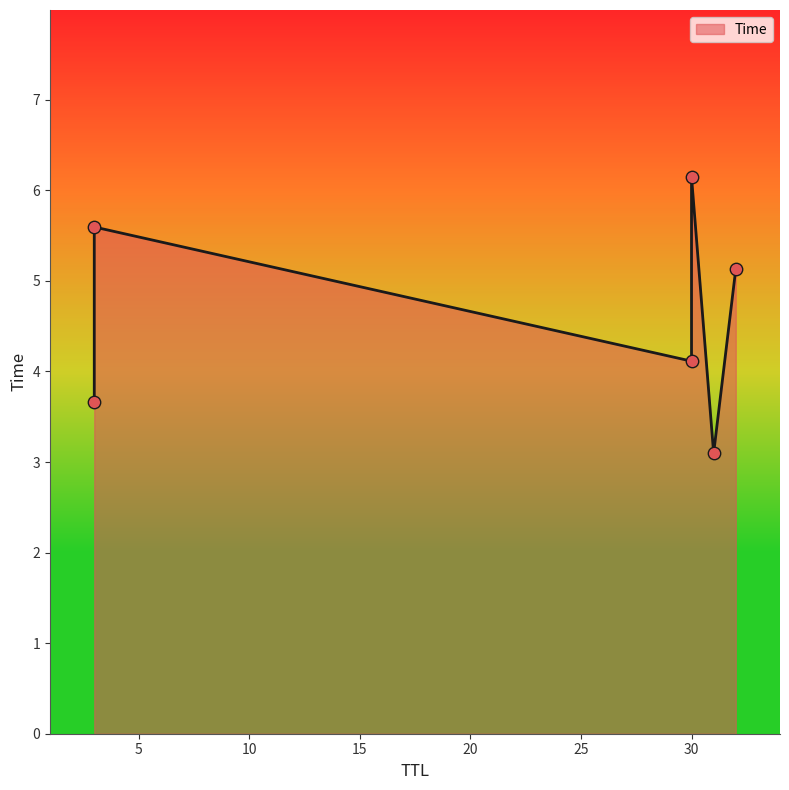

What is the change in value from 3 to 30?

+2.5